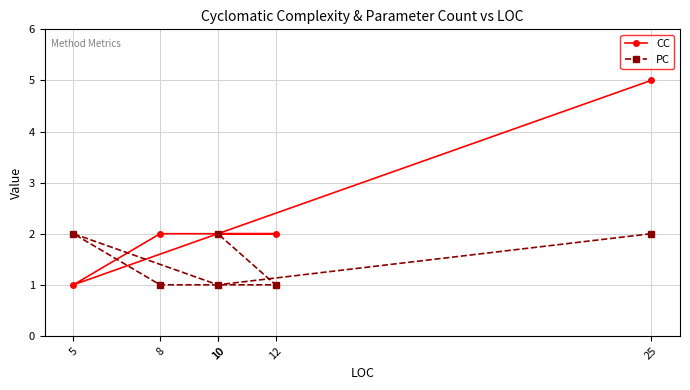

How many times do CC and PC cross each other?

2